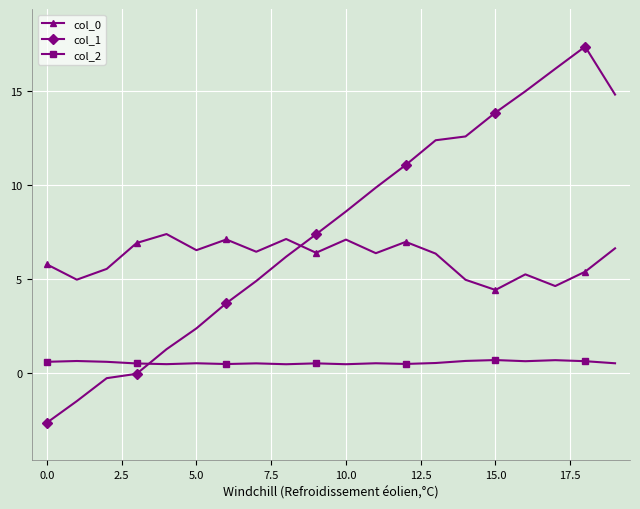

Which series has the largest range (max minus min)?

col_1